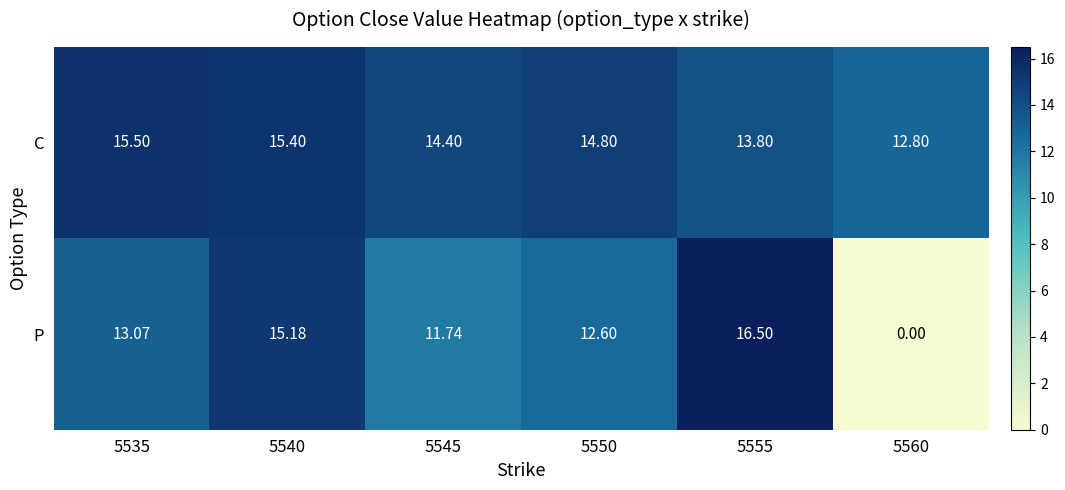

Which series changed the most between 5535 and 5545?

P